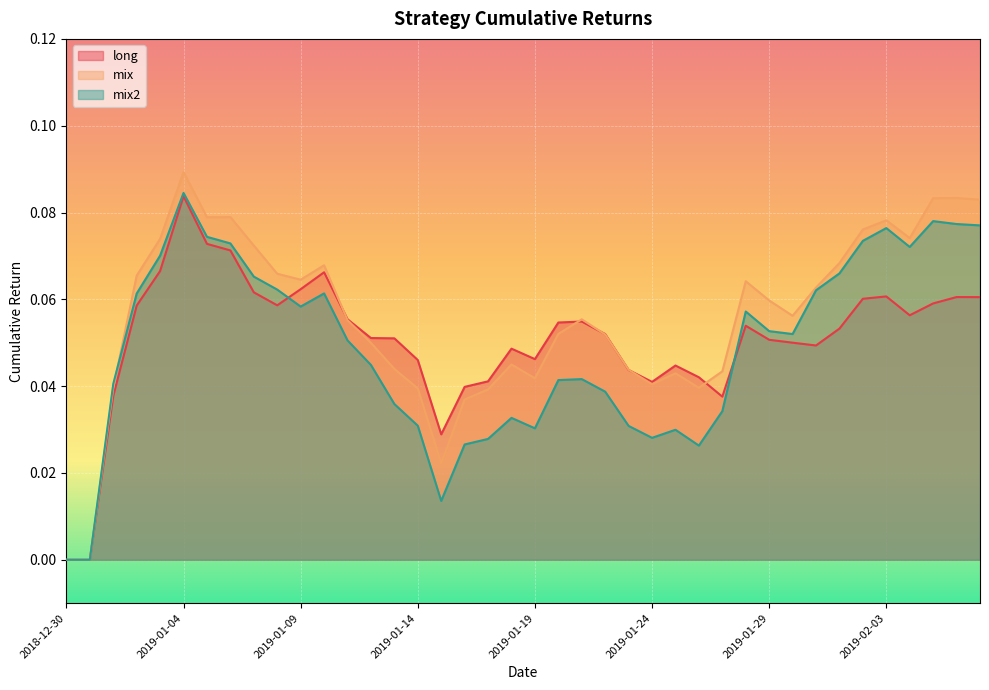

Which series has the widest spread of values?

mix